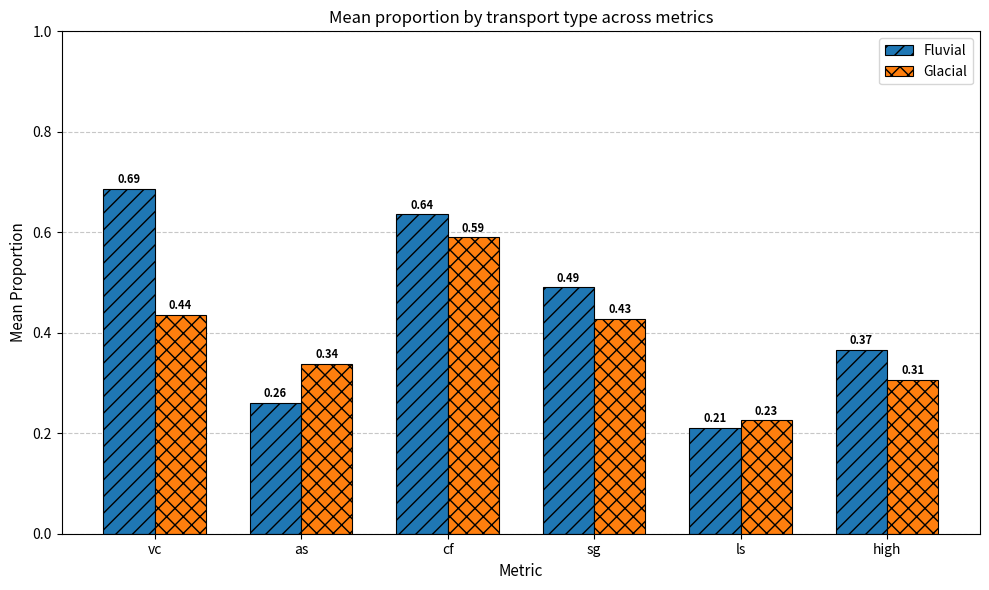

Which series has the widest spread of values?

Fluvial